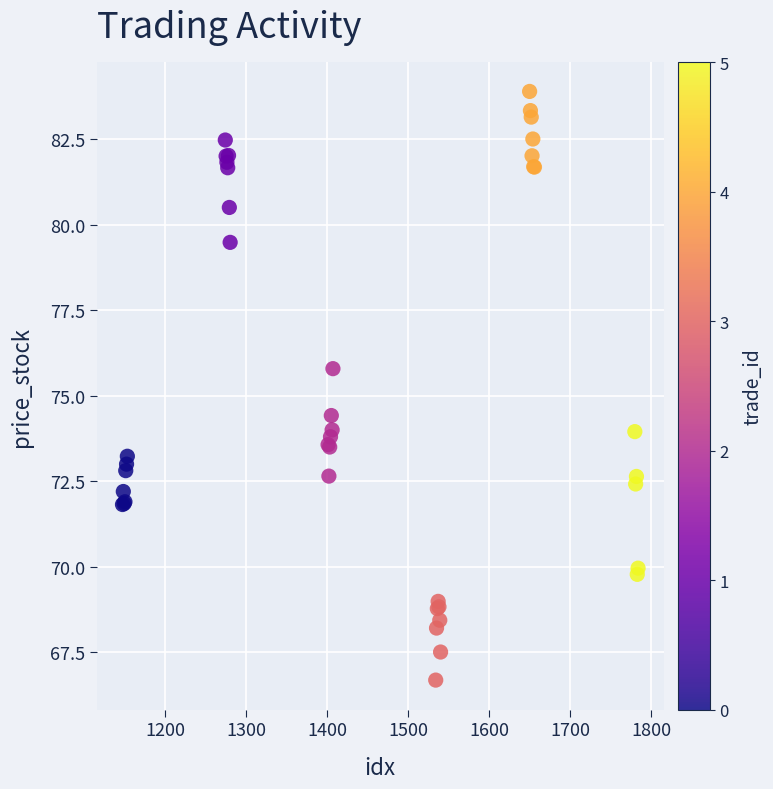

What Y value in the scatter plot is closest to 75?

74.4